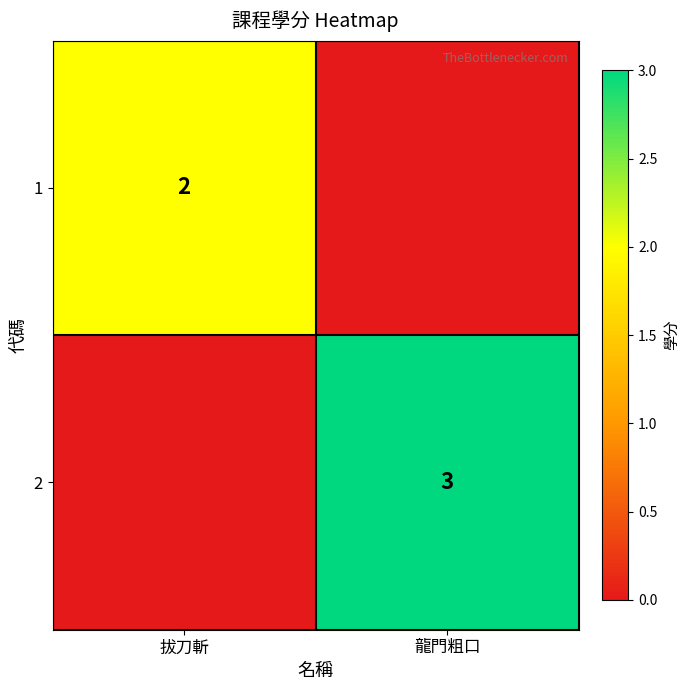

The value of 2 at 龍門粗口 is 1. True or false?

False